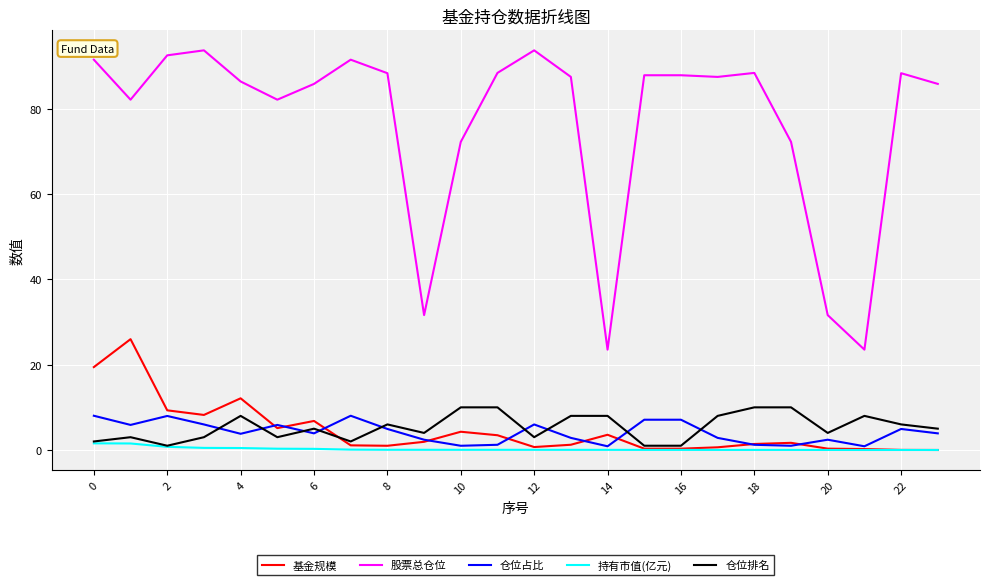

Which series has the largest total across all categories?

股票总仓位